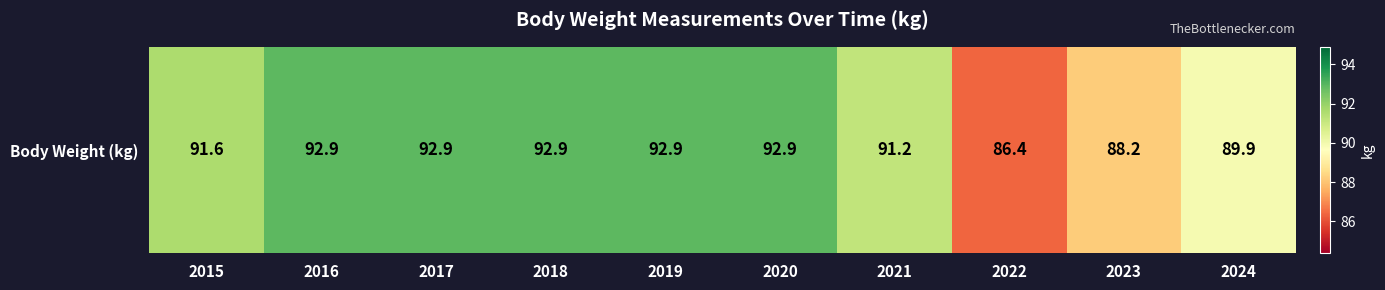

What is the difference between the values at 2021 and 2020?

1.7